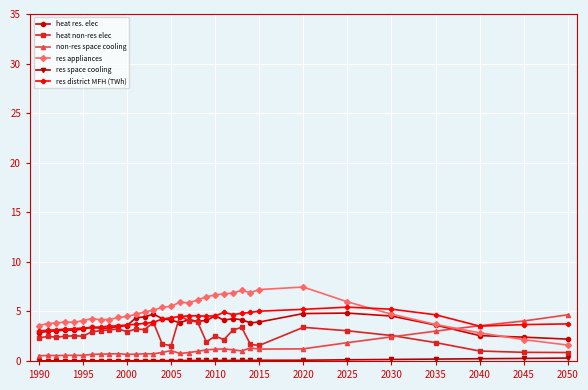

What is the greatest value displayed?

7.5